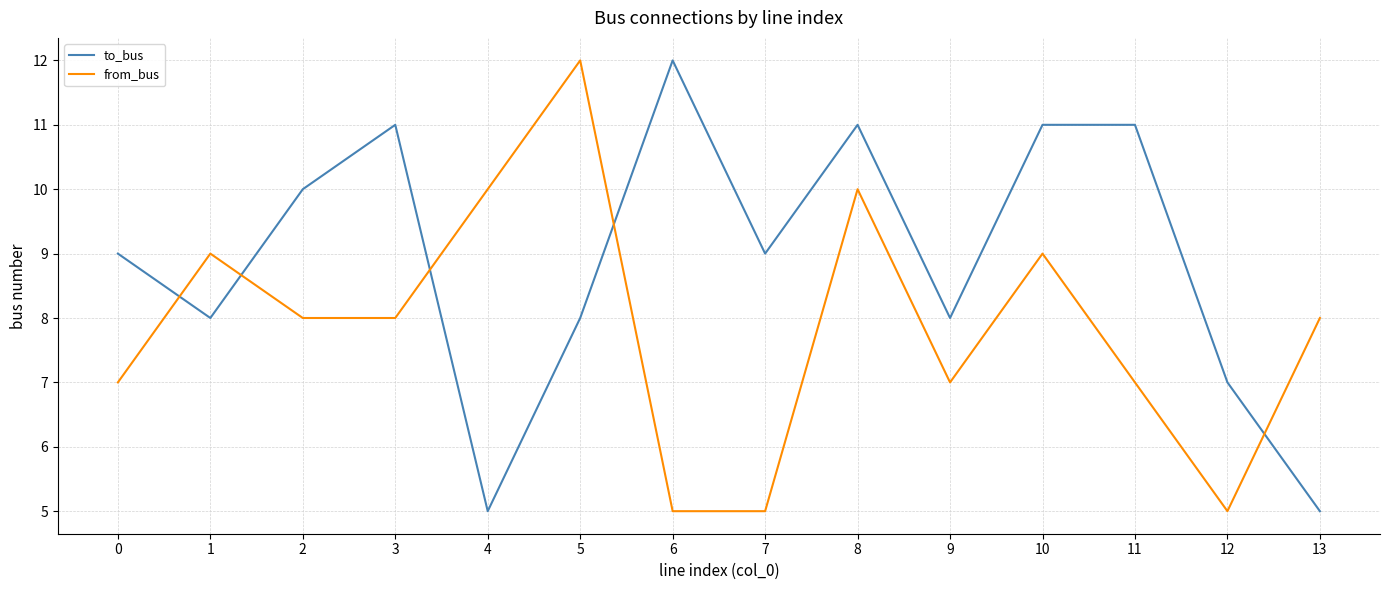

What is the difference between the to_bus values at 2 and 13?

5